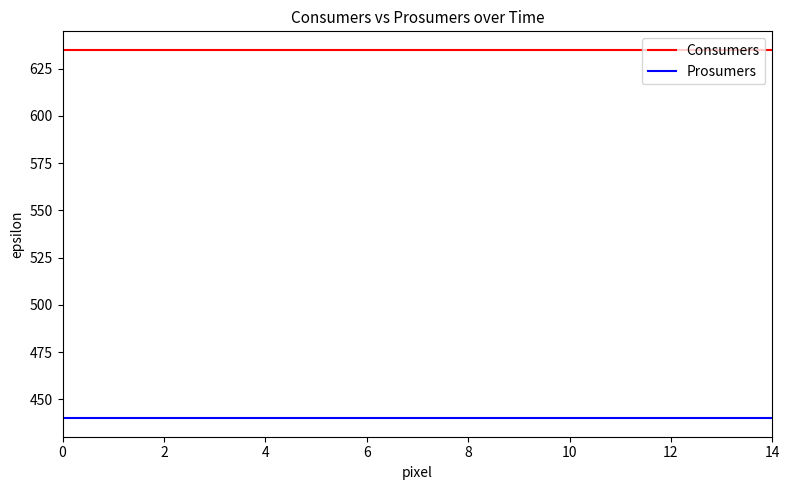

What is the lowest value of the Consumers series?

635